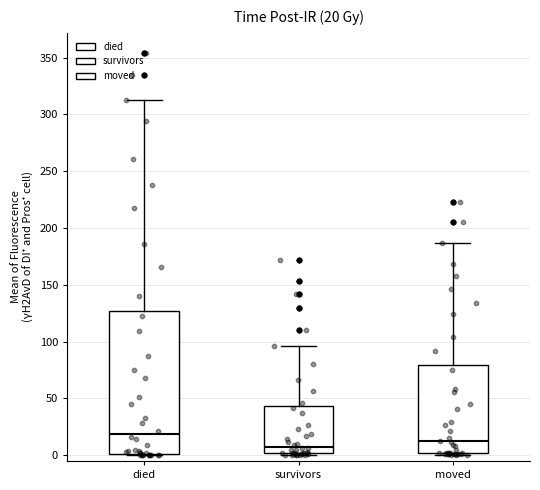

Which box is the tallest, from its lower edge to its upper edge?

died